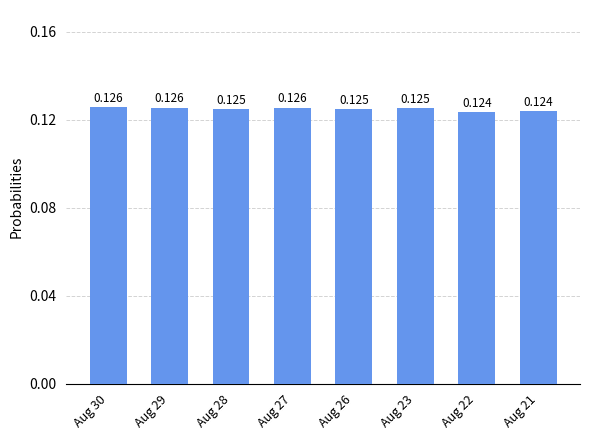

Rank the categories by value from highest to lowest.

Aug 30, Aug 29, Aug 27, Aug 23, Aug 28, Aug 26, Aug 21, Aug 22